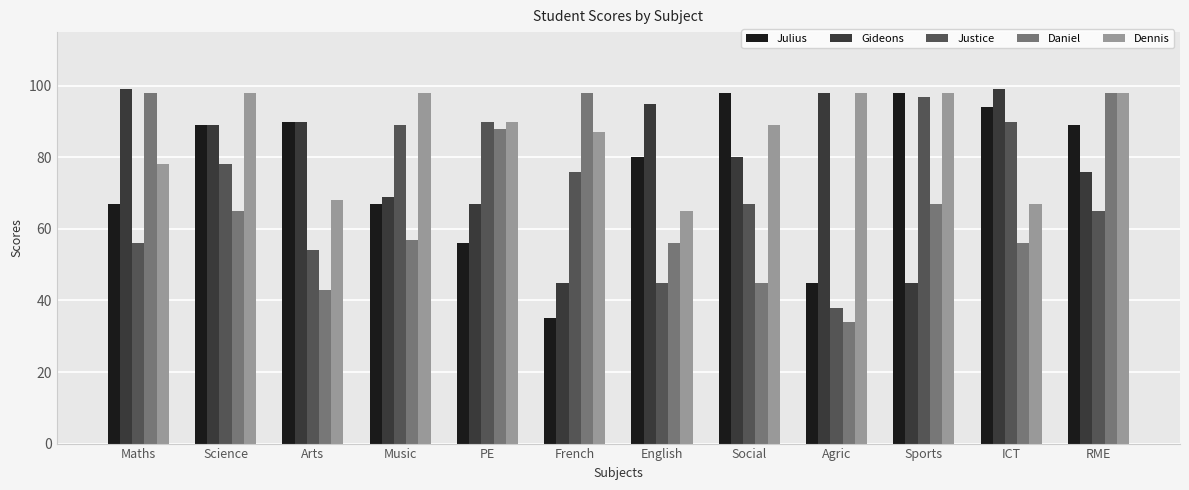

What is the total value across all series at Maths?

398